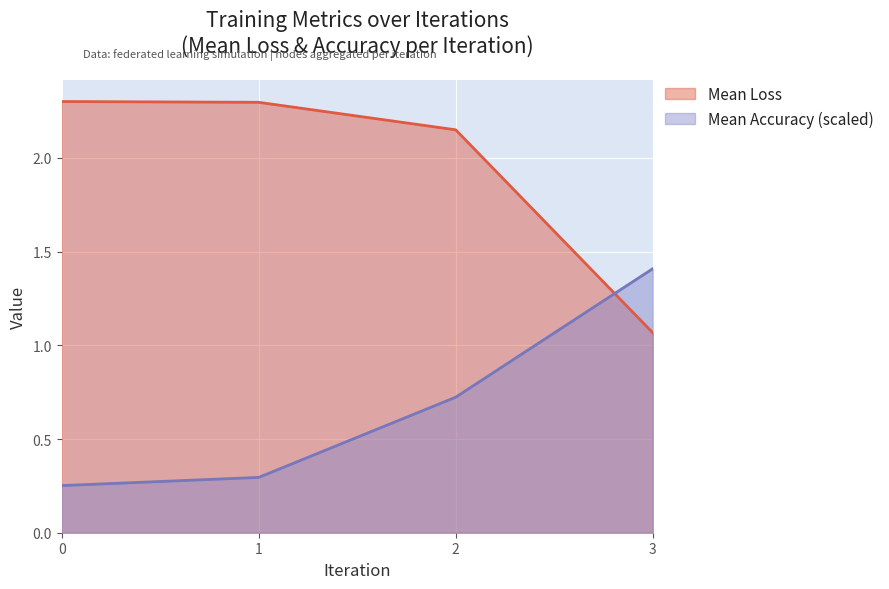

What is the value of the Mean Loss point at the 3rd from the left?

2.1